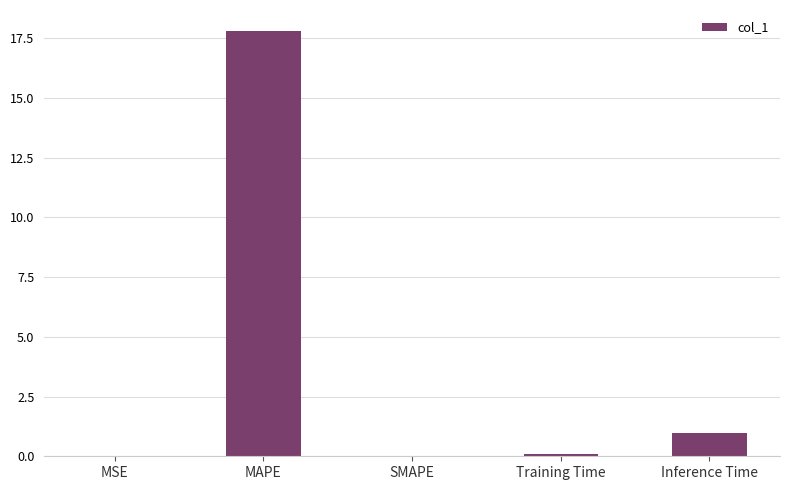

What is the maximum value shown in the chart?

17.8